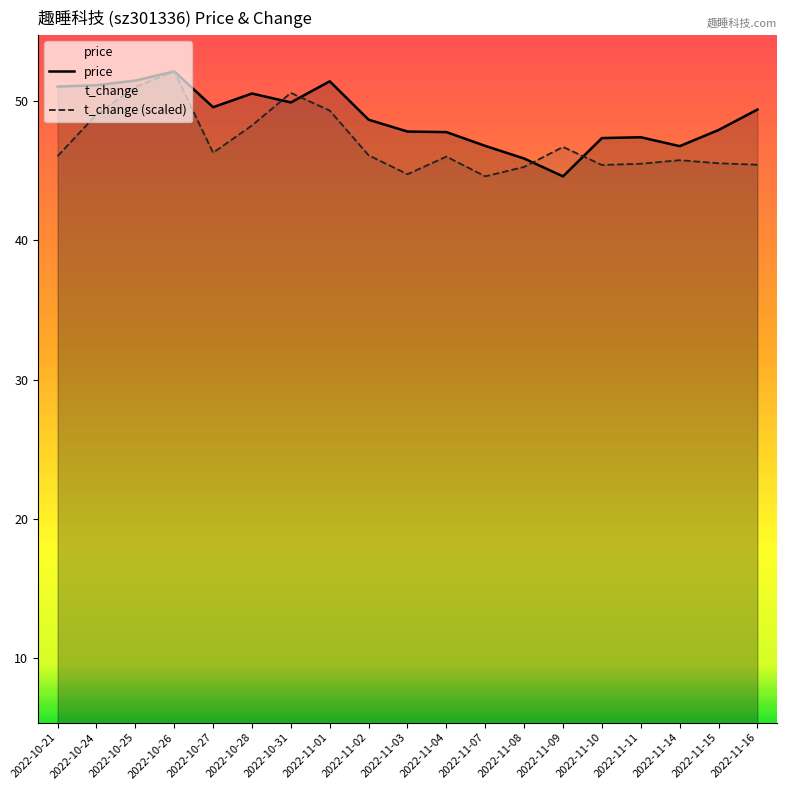

Where is the first local maximum for price?

2022-10-26